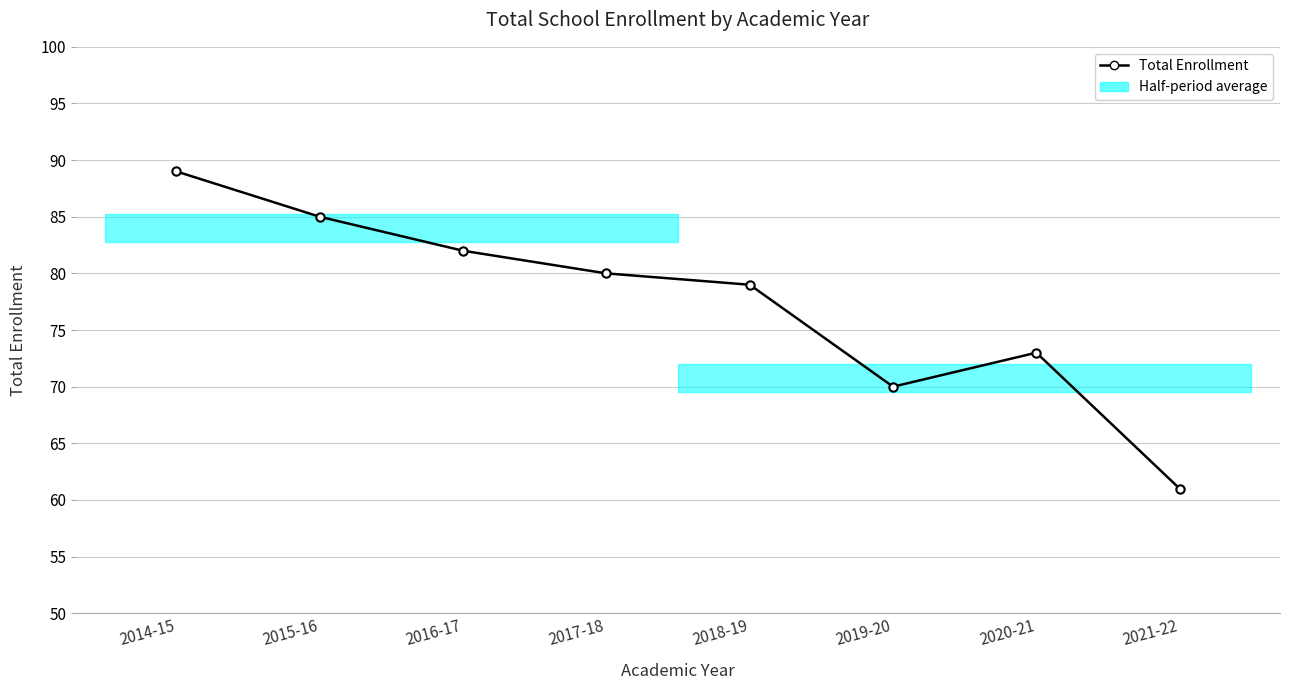

What position from the right is 2015-16?

7